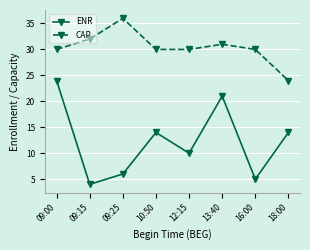

True or false: CAP and ENR intersect in this chart.

False